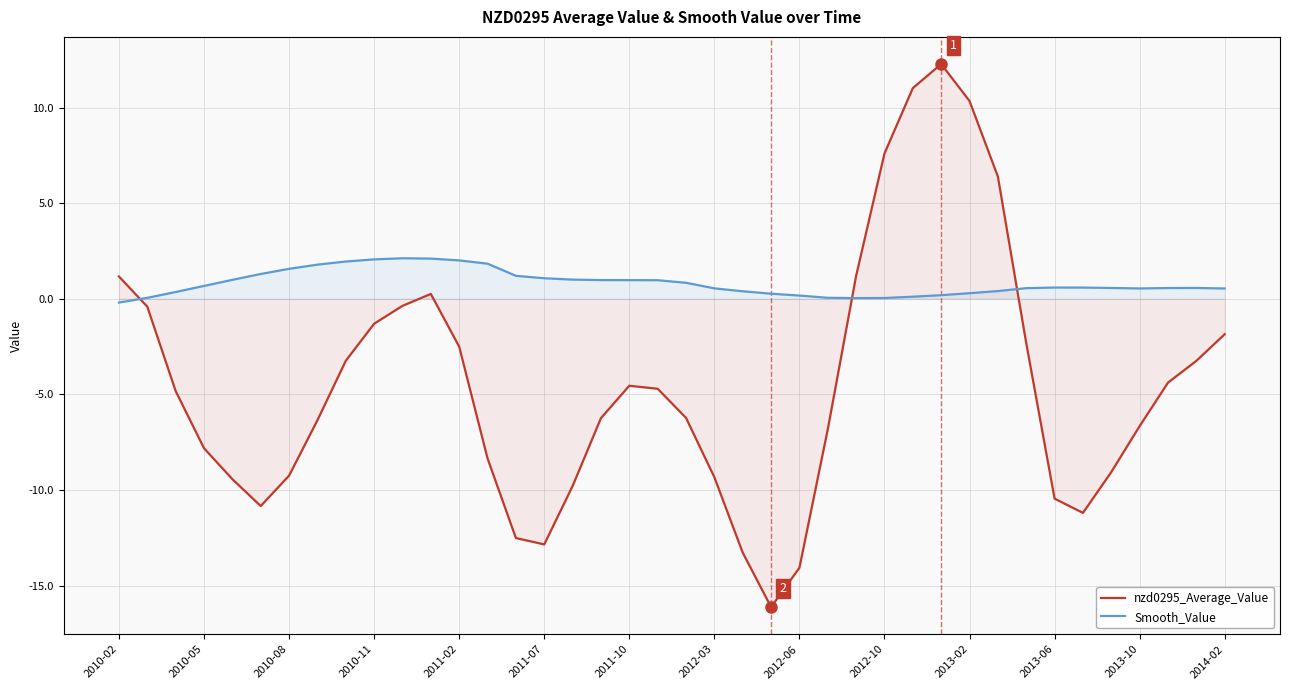

How many values in Smooth_Value are above zero?

39